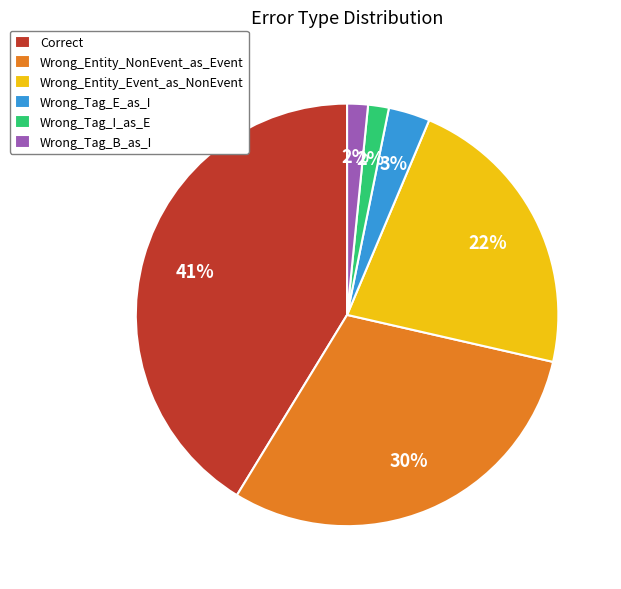

Which has a higher value, Correct or Wrong_Tag_E_as_I?

Correct